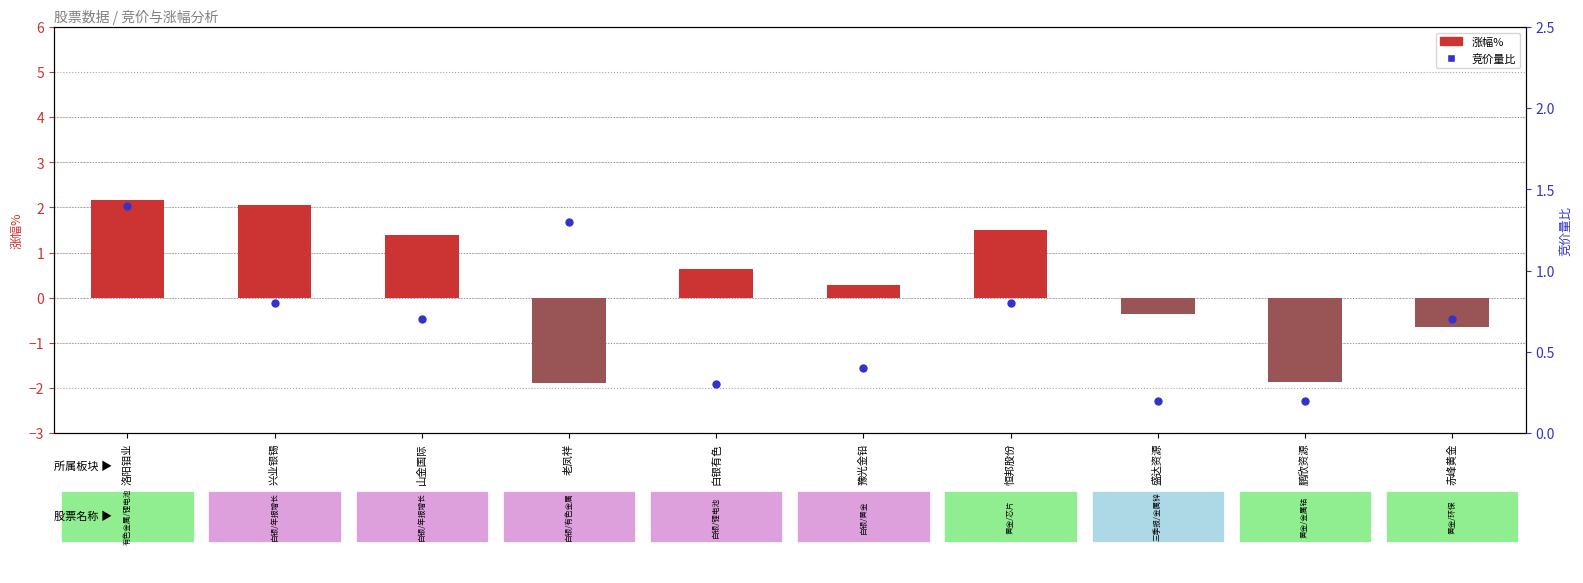

At which category is the sum across all series the highest?

洛阳钼业